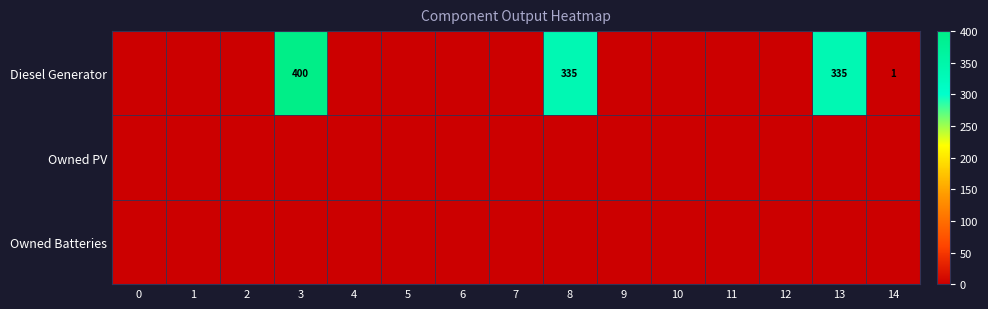

Is it true that Diesel Generator equals 0 at 14?

False